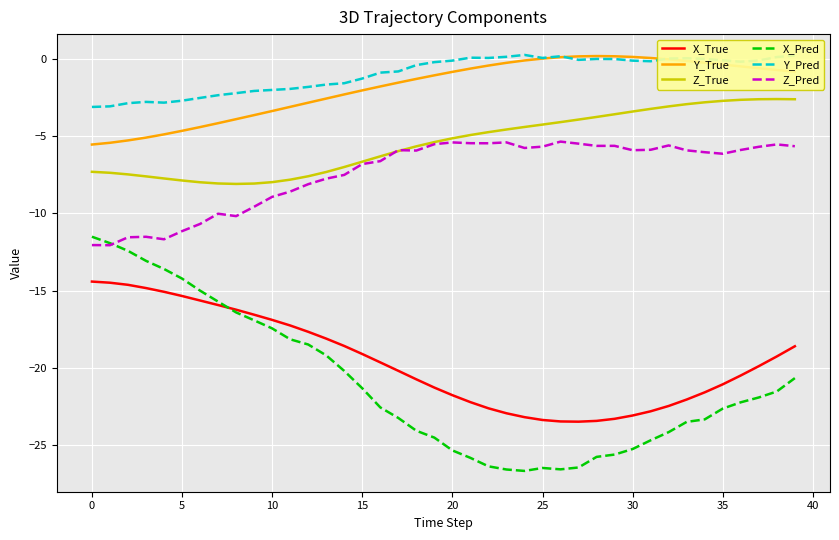

What is the maximum value for Z_Pred?

-5.4